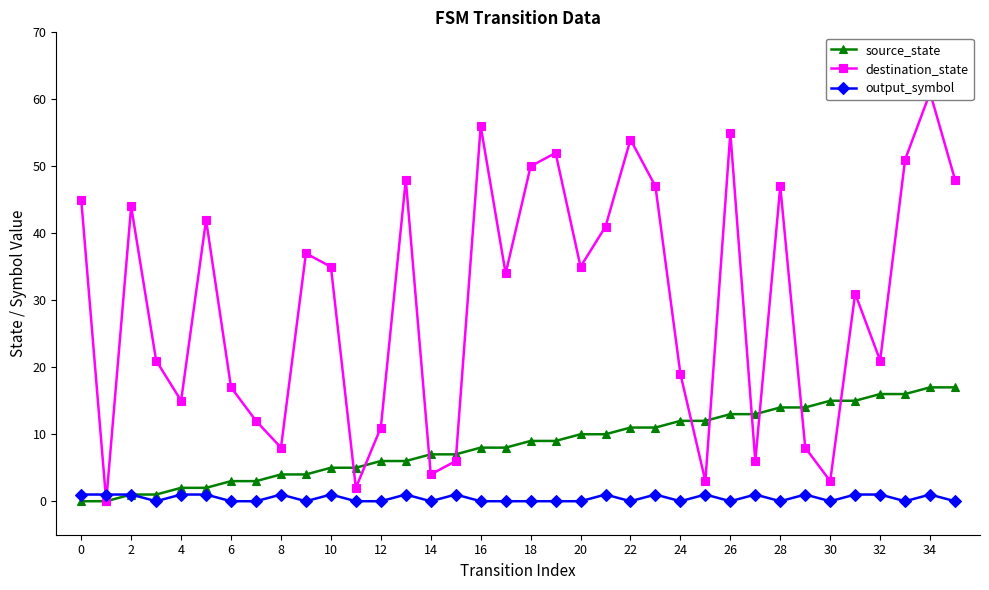

Where is destination_state nearest to the value 30?

31